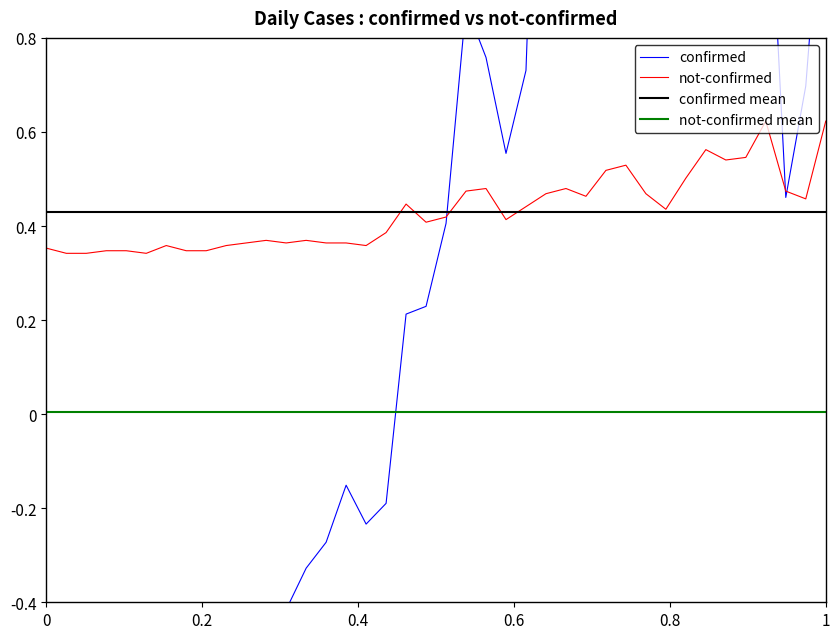

The value of not-confirmed mean at 18 is 0.0. True or false?

False